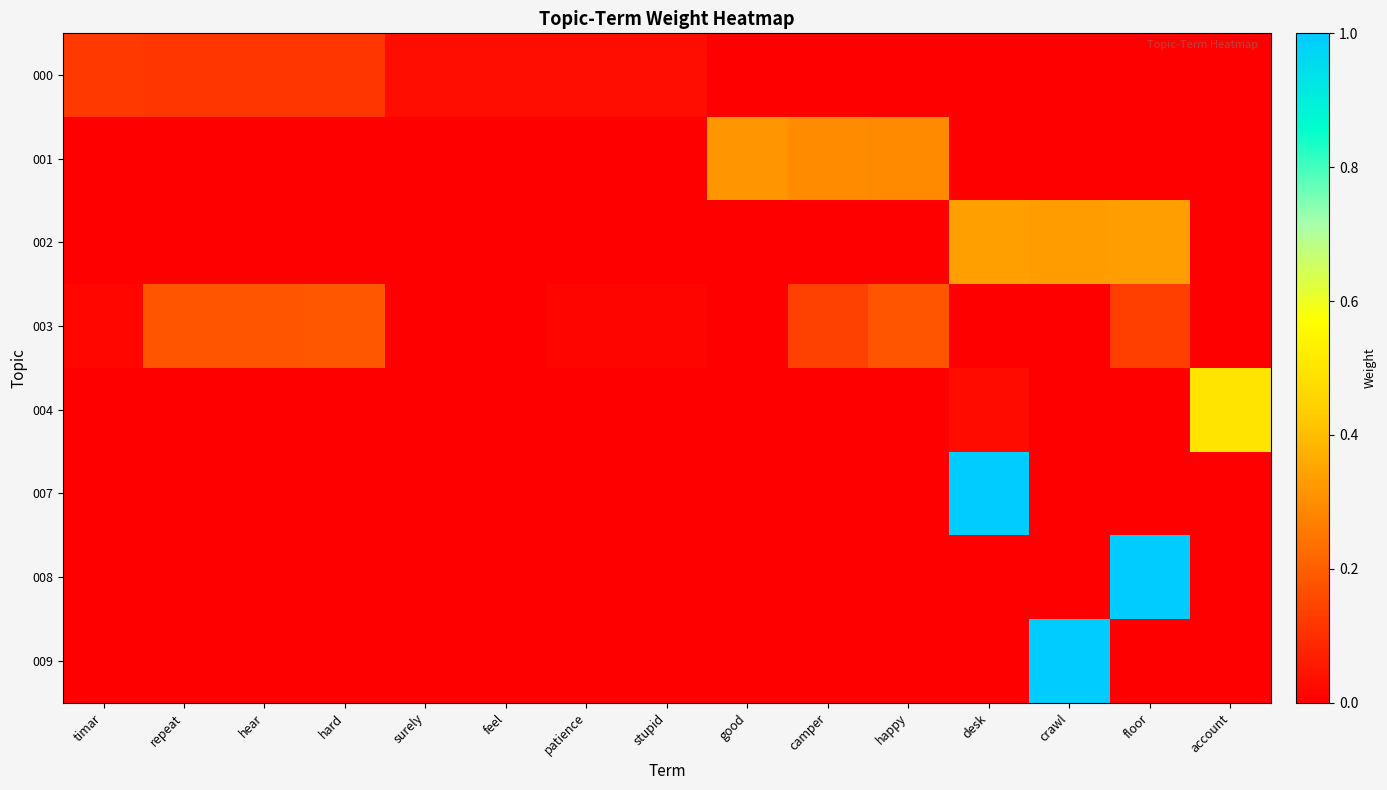

At how many categories does at least one series exceed 0?

15